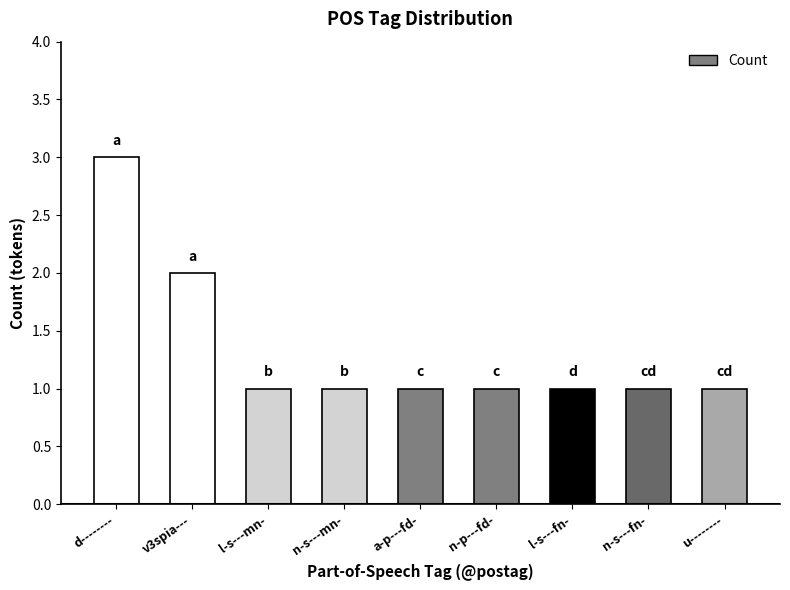

Are the bars horizontal?

No